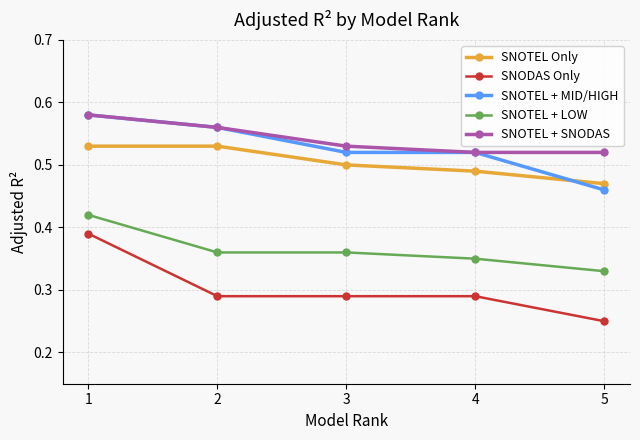

At how many categories does at least one series exceed 0?

5